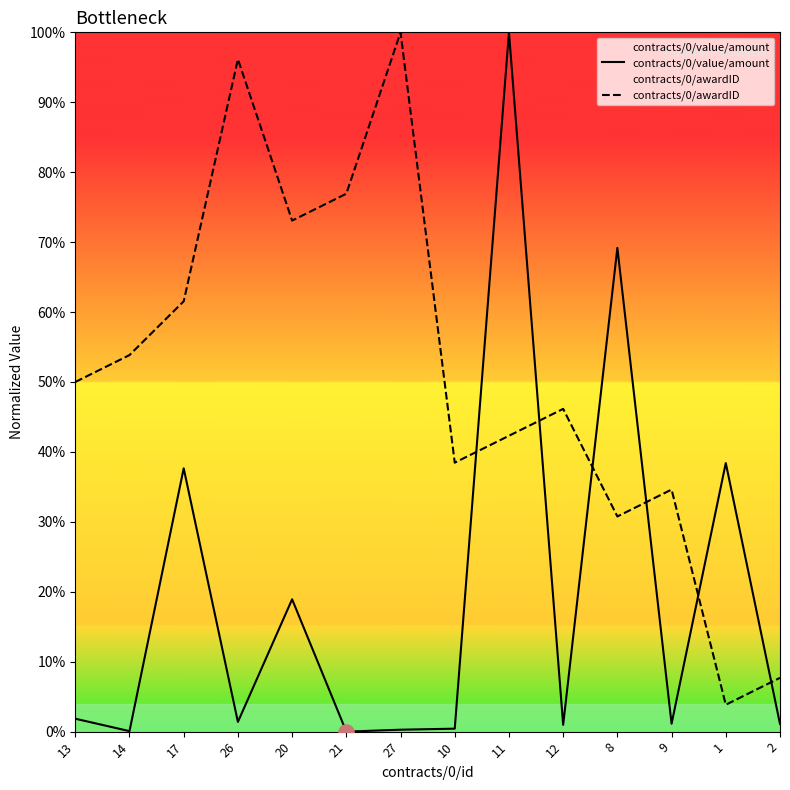

Which series has the largest Y range (max minus min)?

contracts/0/value/amount